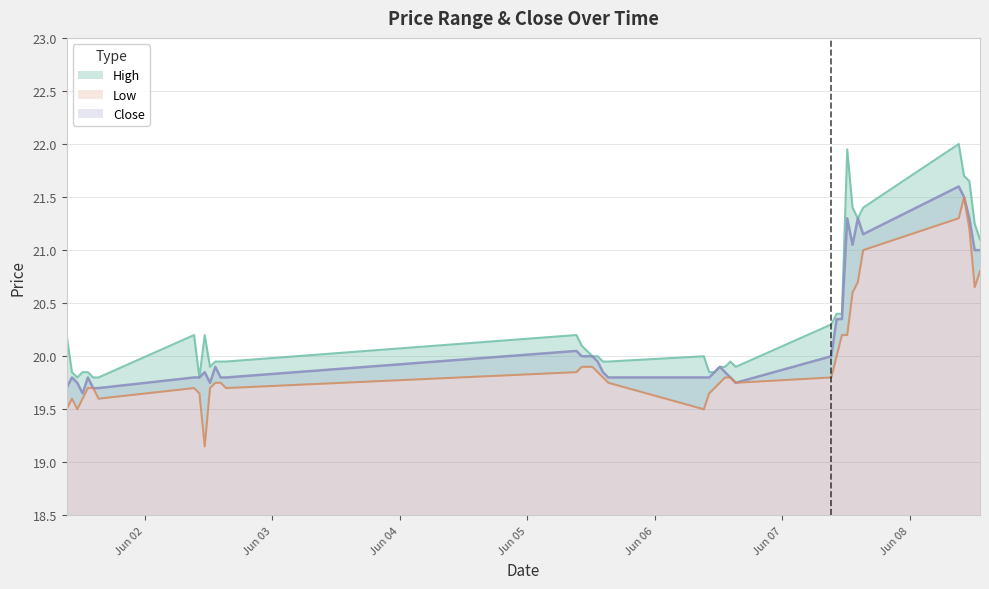

At 2023-06-07 12:15, list the series in order from largest to smallest.

High, Close, Low